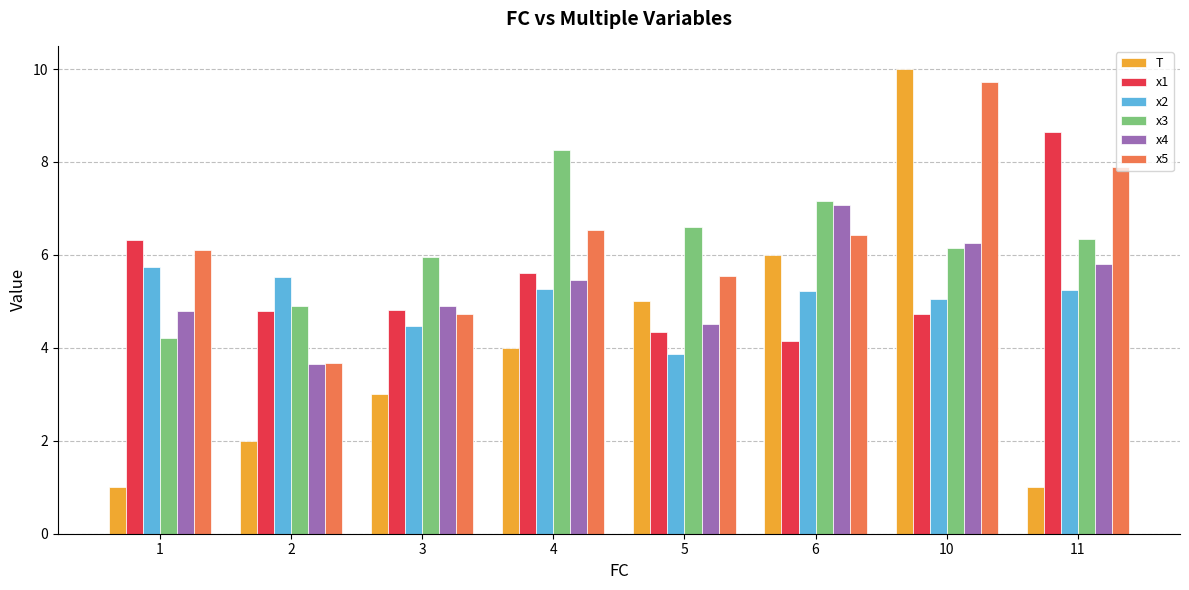

The value of x3 at 4 is 3.6. True or false?

False